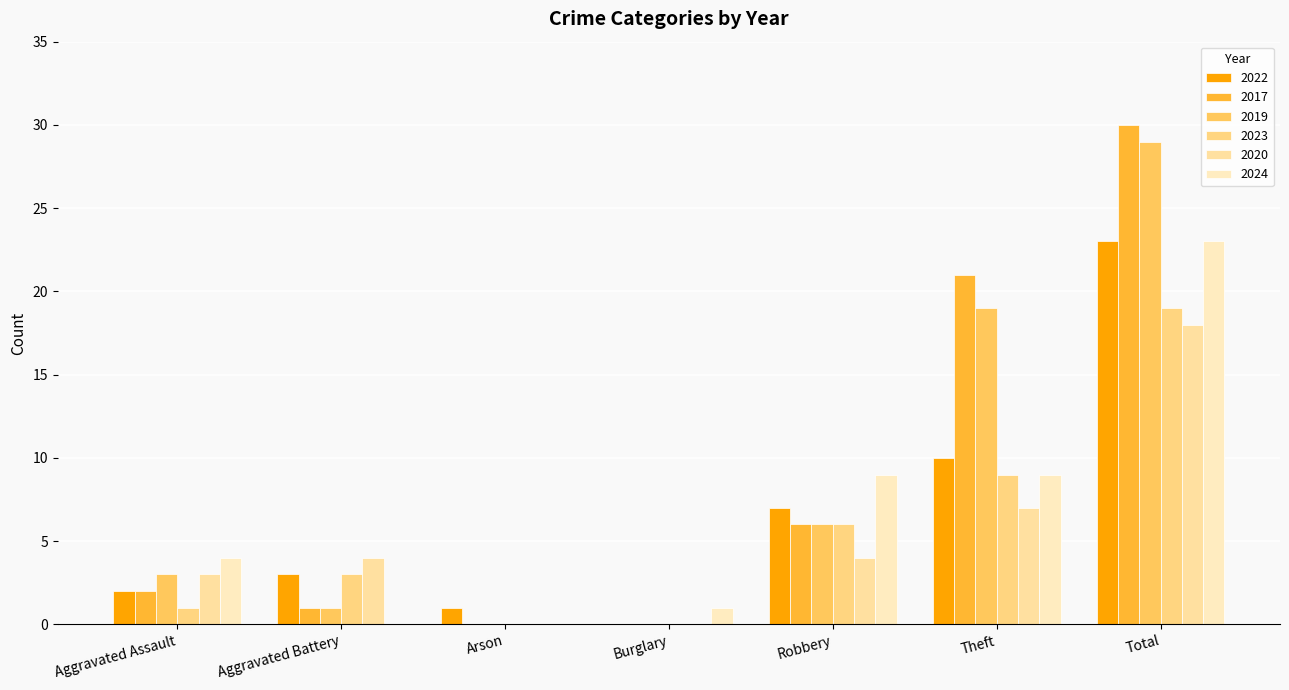

At which category does the chart reach its minimum across all series?

Burglary